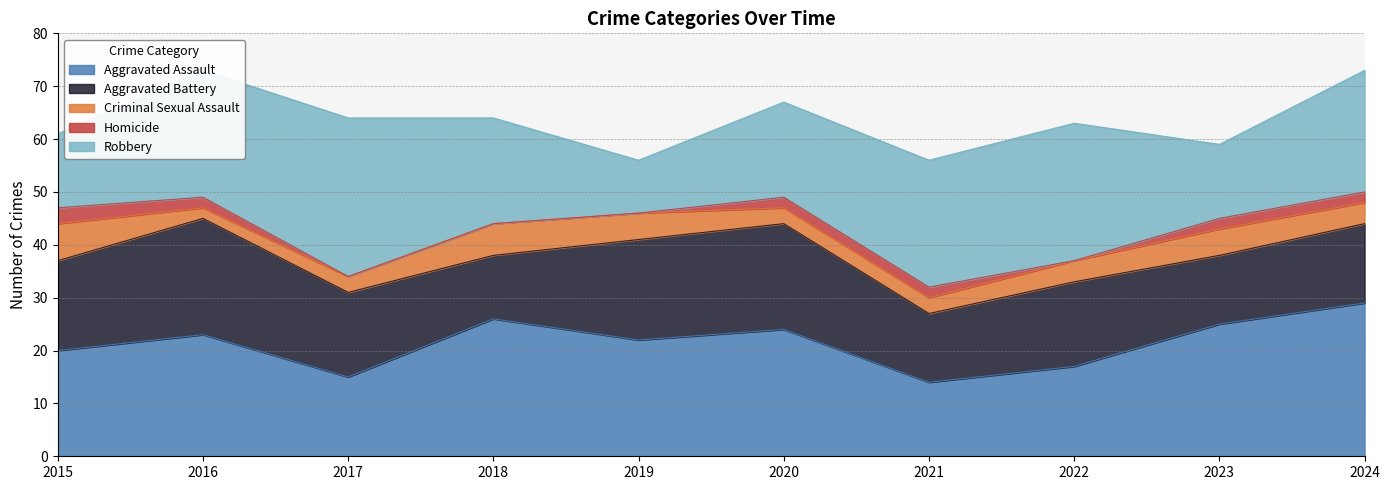

Reading left to right, transcribe all the data shown in this chart.

Aggravated Assault: 2015=20	2016=23	2017=15	2018=26	2019=22	2020=24	2021=14	2022=17	2023=25	2024=29
Aggravated Battery: 2015=17	2016=22	2017=16	2018=12	2019=19	2020=20	2021=13	2022=16	2023=13	2024=15
Criminal Sexual Assault: 2015=7	2016=2	2017=3	2018=6	2019=5	2020=3	2021=3	2022=4	2023=5	2024=4
Homicide: 2015=3	2016=2	2017=0	2018=0	2019=0	2020=2	2021=2	2022=0	2023=2	2024=2
Robbery: 2015=14	2016=24	2017=30	2018=20	2019=10	2020=18	2021=24	2022=26	2023=14	2024=23